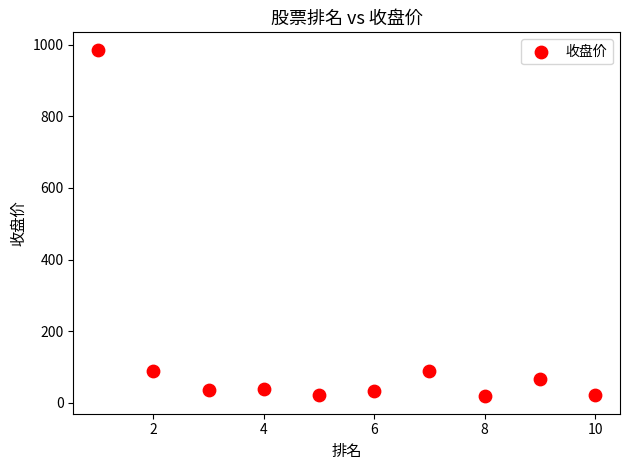

What is the range of X values (max minus min)?

9.0